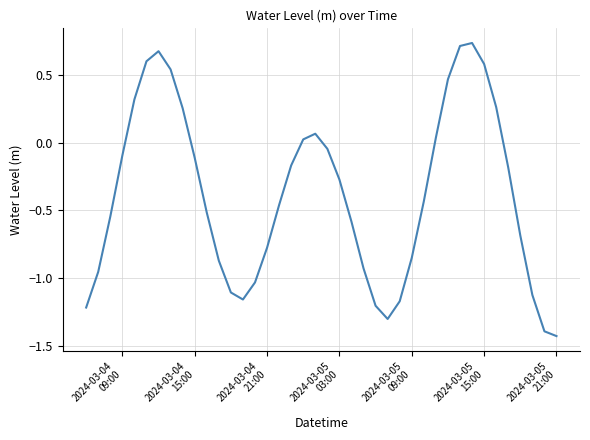

Does the chart display data point markers on the line(s)?

No